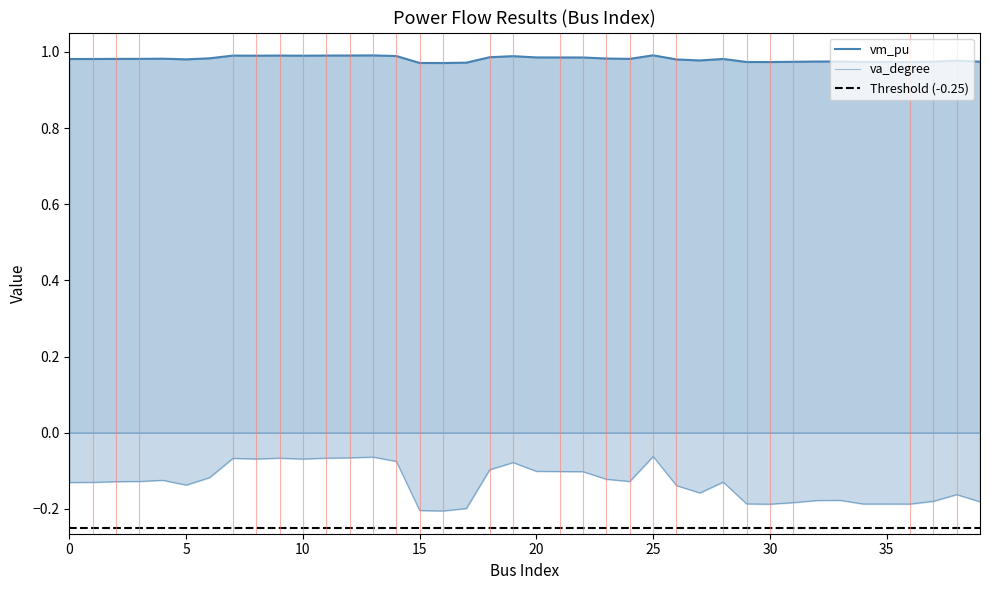

What is the sum of all va_degree values?

-5.3